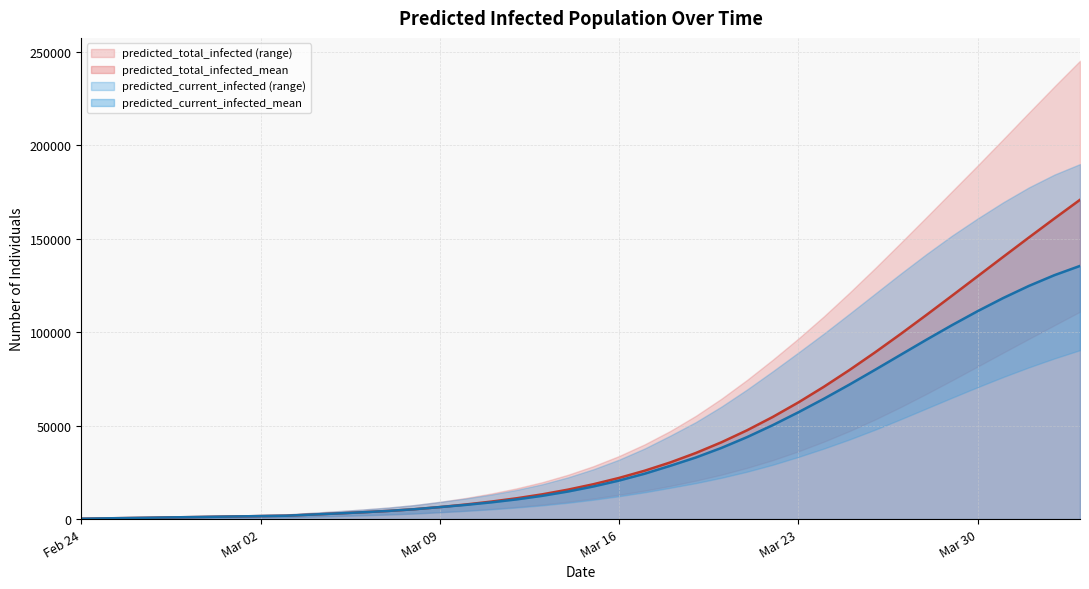

Reading left to right, extract all data points from this chart.

predicted_current_infected_mean: 200	401	601	801	1002	1202	1402	1603	1803	2409	3012	3654	4377	5266	6416	7576	8932	10531	12436	14729	17442	20604	24265	28491	32943	38067	43839	50216	57095	64345	71951	79843	87873	95881	103686	111160	118190	124650	130412	135364
predicted_current_infected_upper: 277	553	829	1105	1382	1658	1934	2210	2487	3348	4207	5127	6173	7482	9204	10987	13092	15601	18620	22285	26650	31775	37745	44627	51879	60179	69300	79014	89022	99213	109803	120536	131262	141651	151548	160705	169376	177307	184190	189809
predicted_current_infected_lower: 107	215	323	431	538	646	754	862	970	1315	1659	2028	2448	2972	3664	4381	5222	6195	7339	8730	10370	12241	14345	16747	19242	22100	25359	29052	33232	37735	42586	47819	53385	59137	64884	70527	75969	81109	85903	90324
predicted_total_infected_mean: 200	401	601	801	1002	1202	1402	1603	1803	2409	3012	3654	4377	5266	6416	7776	9332	11132	13237	15731	18644	22006	25868	30294	35351	41079	47493	54593	62361	70761	79728	89175	99005	109118	119416	129804	140196	150518	160707	170715
predicted_total_infected_upper: 277	553	829	1105	1382	1658	1934	2210	2487	3348	4207	5127	6173	7482	9204	11263	13645	16430	19725	23666	28307	33708	39955	47113	55227	64385	74427	85187	96504	108417	121066	134180	147692	161376	175213	189012	203084	217261	231302	245035
predicted_total_infected_lower: 107	215	323	431	538	646	754	862	970	1315	1659	2028	2448	2972	3664	4489	5437	6519	7770	9269	11017	12996	15207	17717	20557	23760	27388	31501	36204	41399	47075	53257	59904	66908	74153	81544	88965	96316	103620	110882